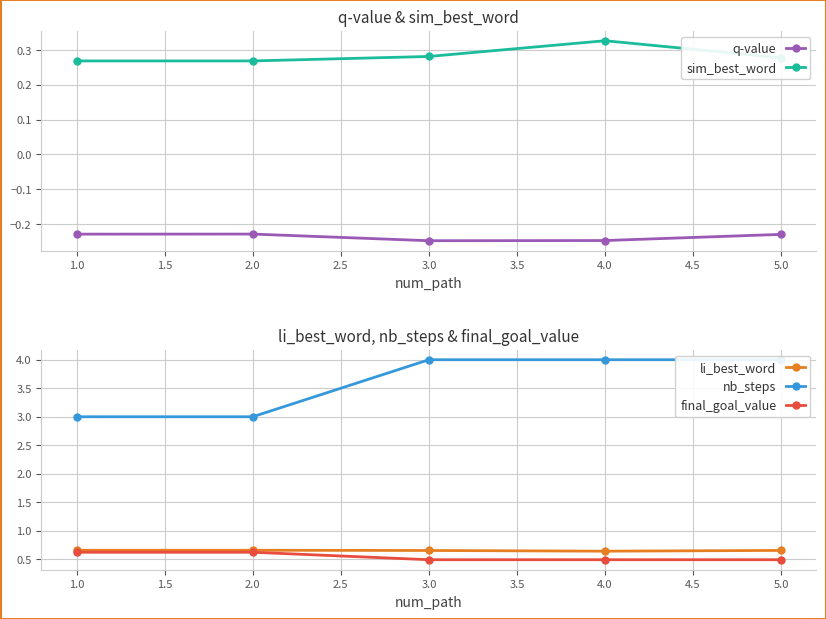

What are all the series names shown in the legend?

q-value, sim_best_word, li_best_word, nb_steps, final_goal_value